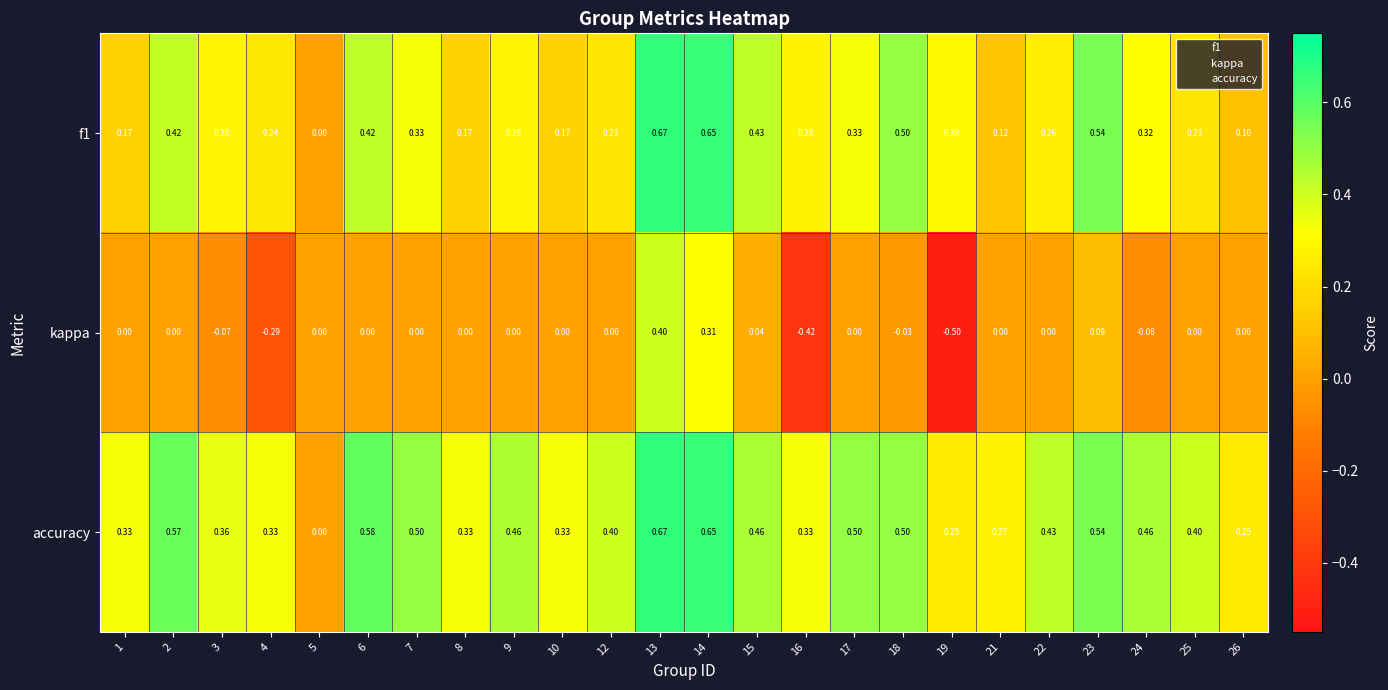

Which series has the largest total across all categories?

accuracy